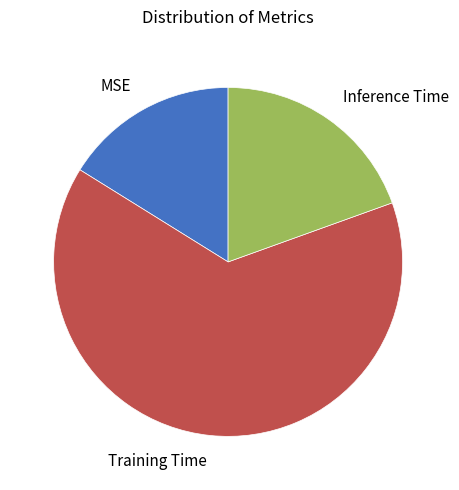

Count the number of slices in the pie.

3